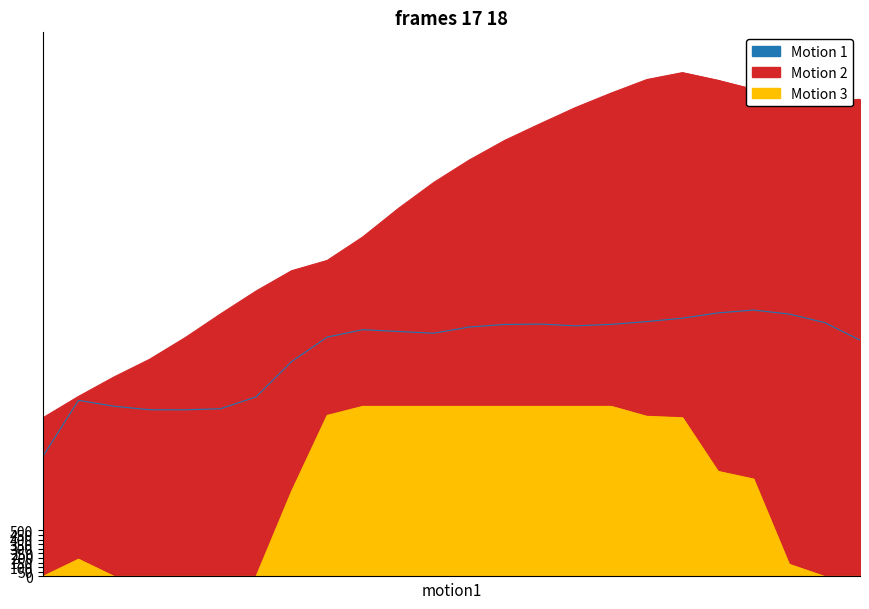

What is the total value across all series at 20-21?

8156